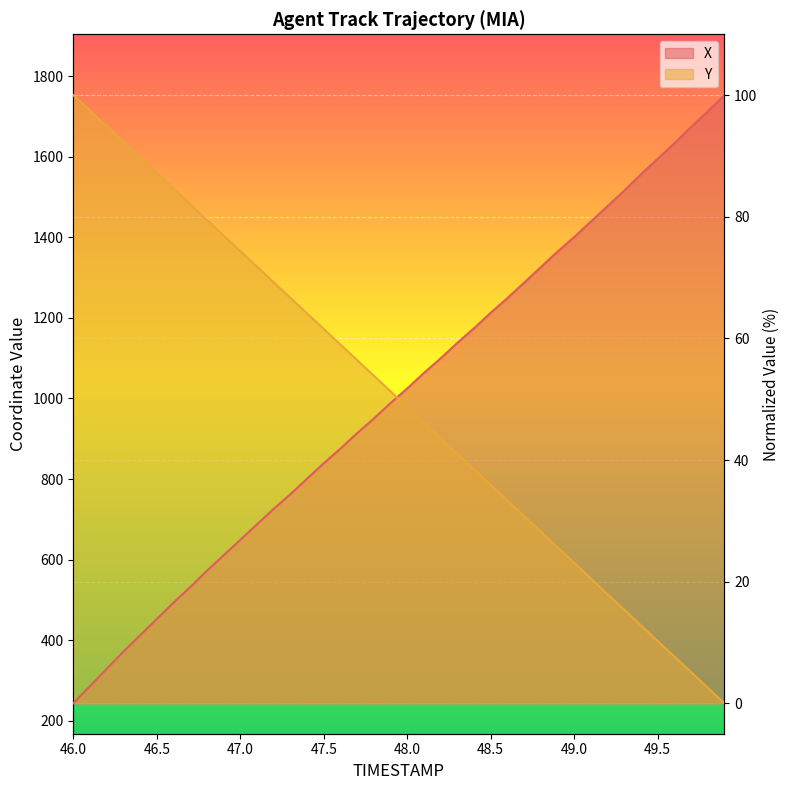

Is the value of Y at 48.3 greater than the value of X at 46.5?

Yes